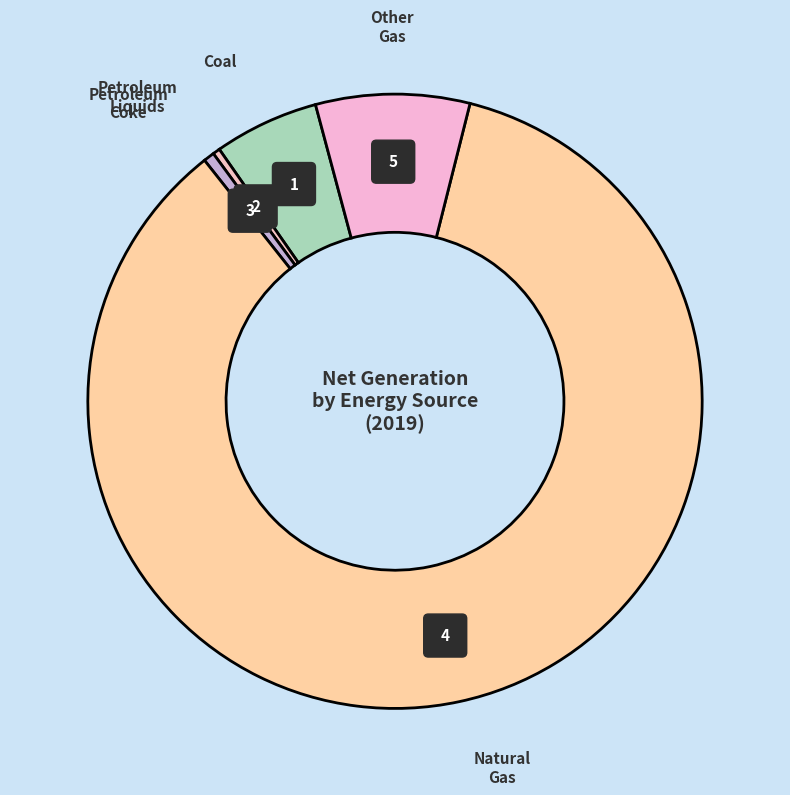

Does Natural
Gas account for over 50% of the chart?

Yes